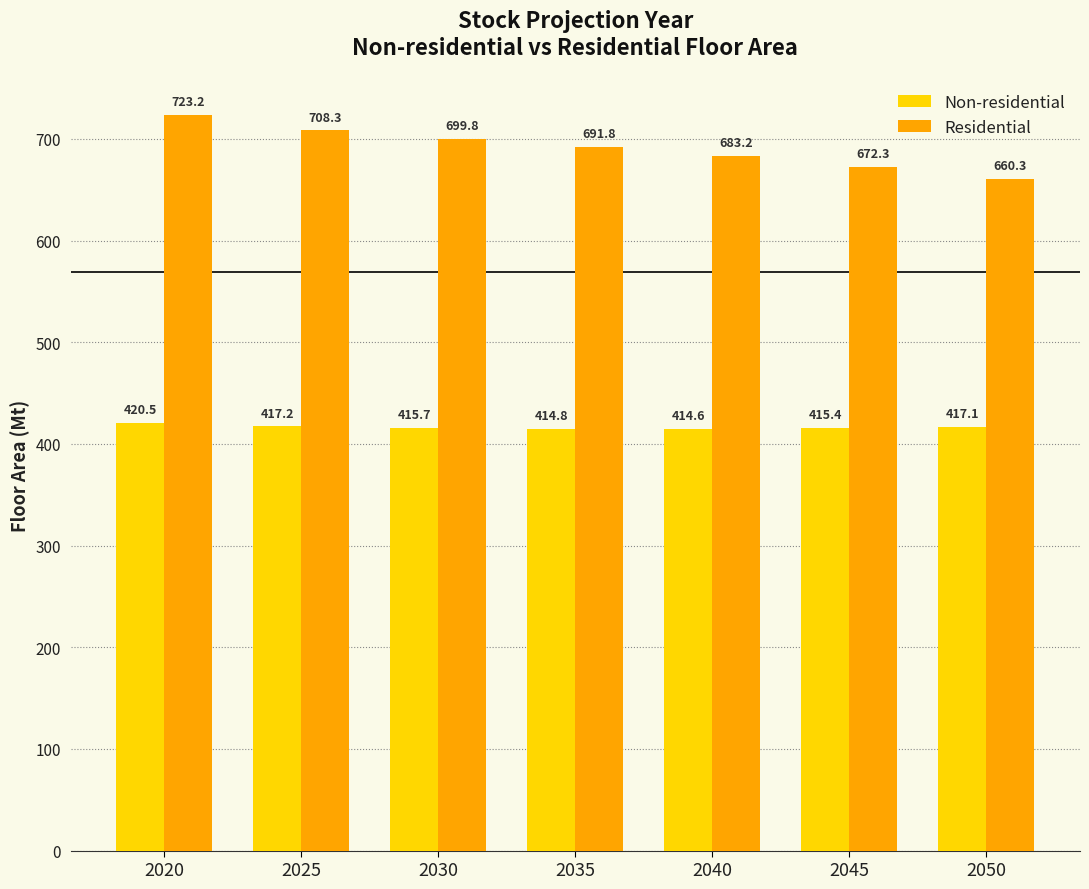

What is the difference between the maximum and second lowest values in the Residential series?

50.9